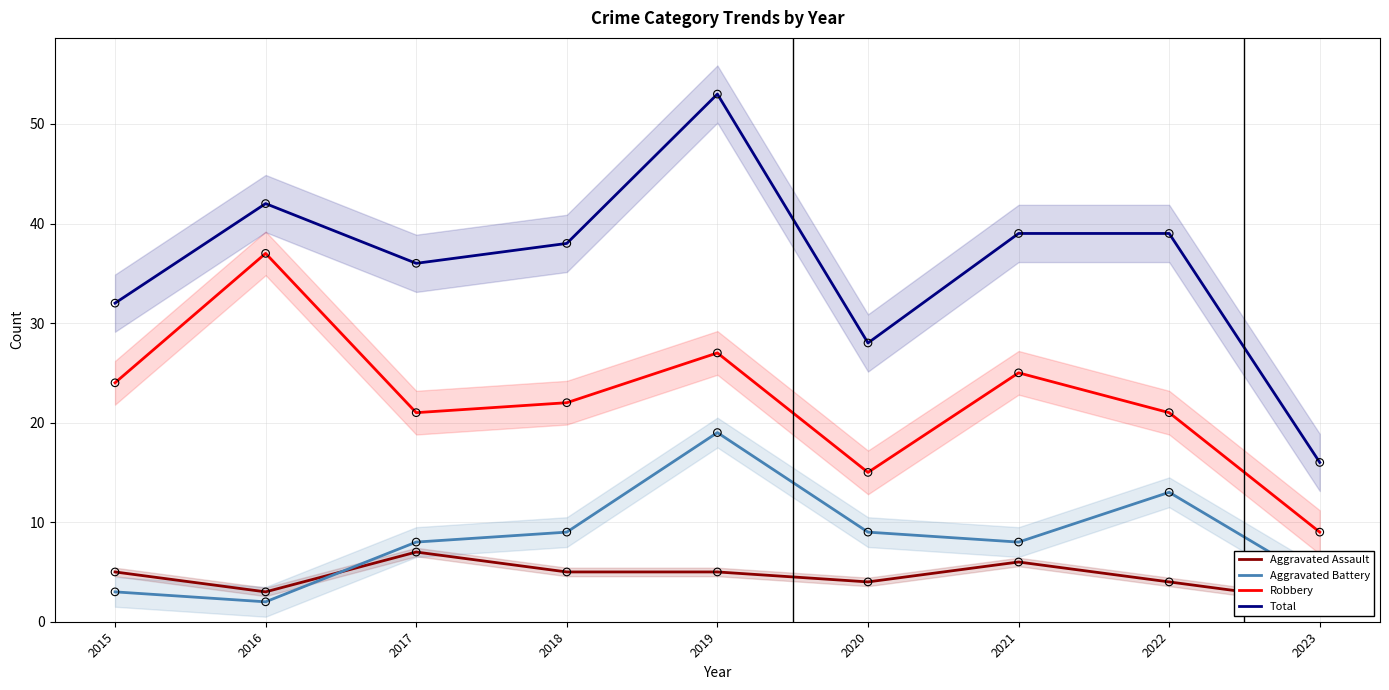

Which series reaches the maximum Y coordinate?

Total